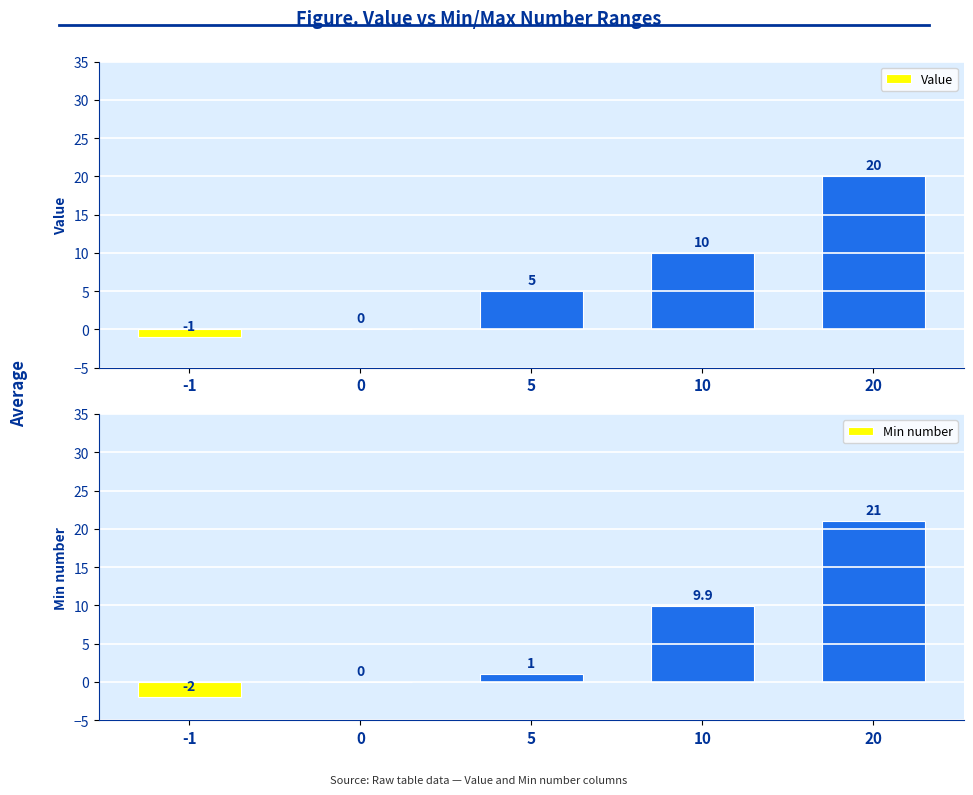

The value of Min number at 5 is 1.0. True or false?

True